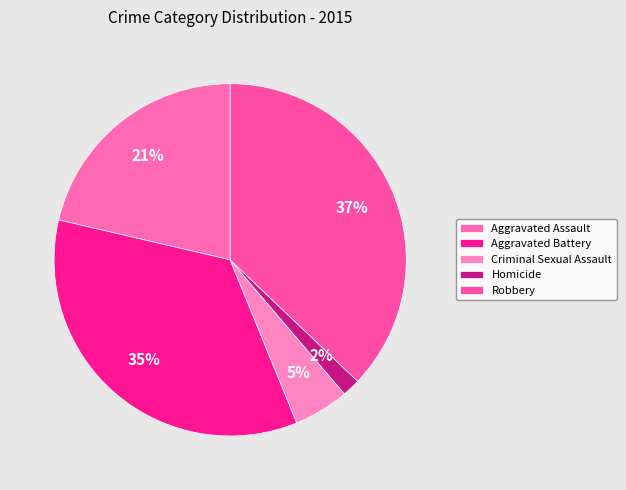

Combined, what portion of the pie is Criminal Sexual Assault and Homicide?

6.7%